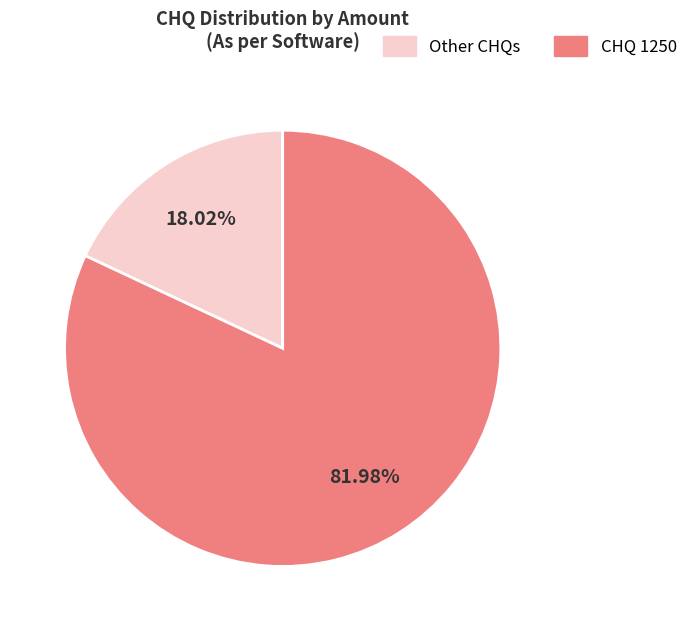

To the nearest percent, what is the difference between the largest and smallest slice percentages?

64%